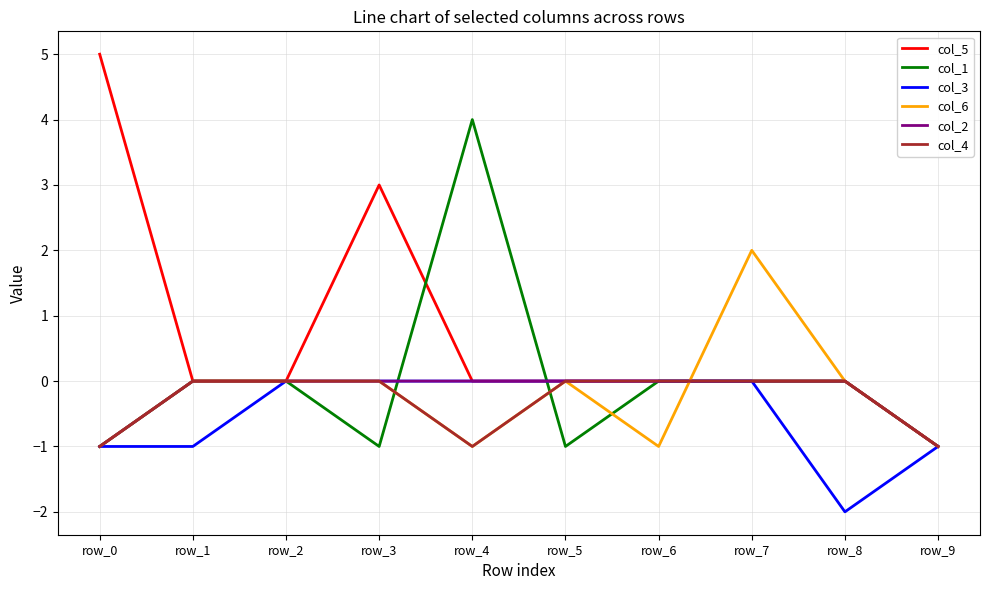

At which label does col_6 reach its peak?

row_7